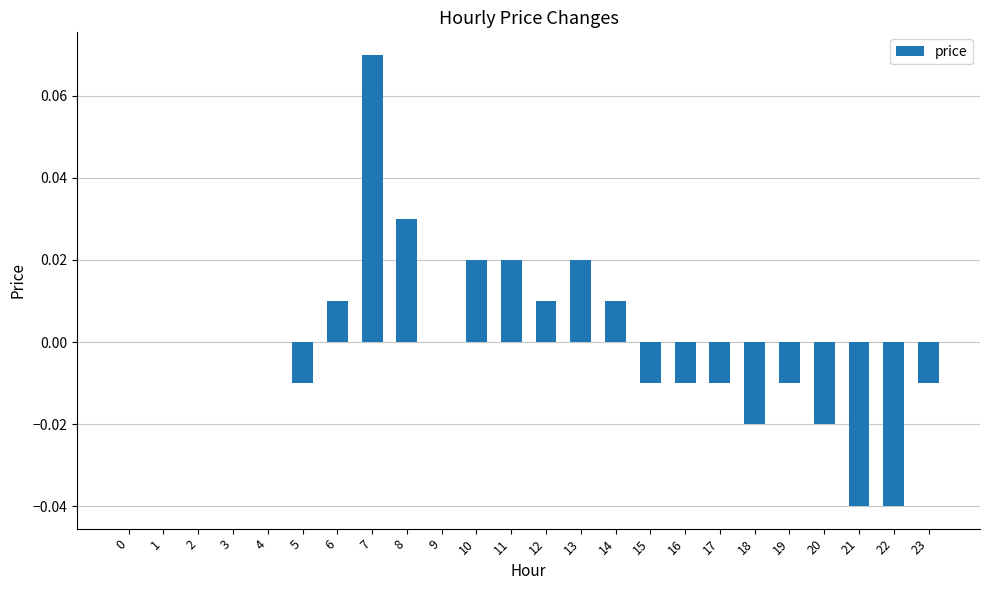

Count the number of data series in this chart.

1